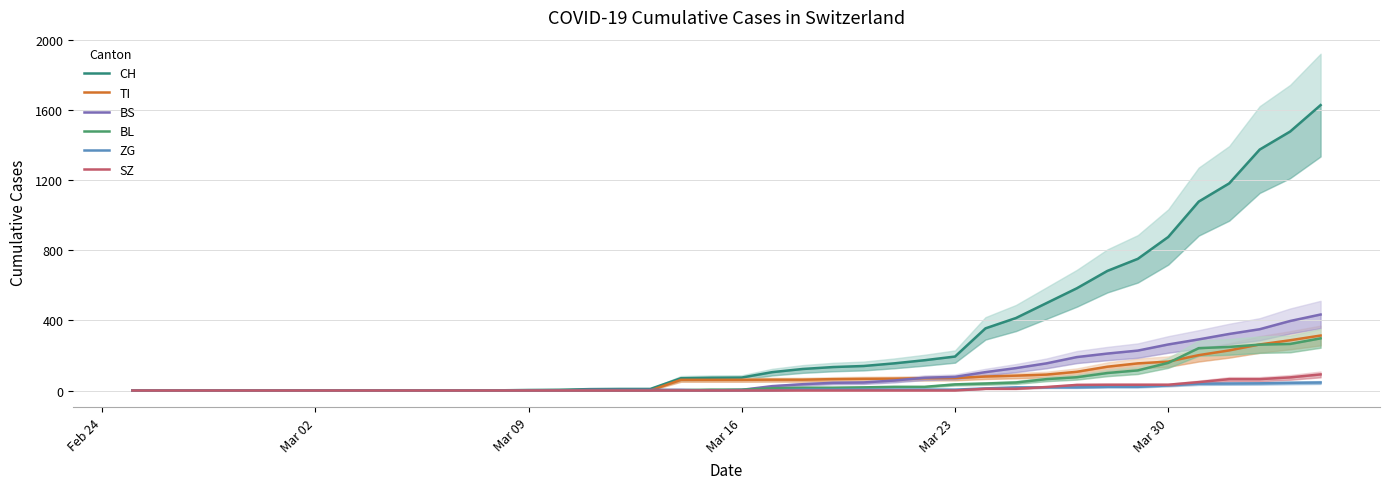

Rank the series by their maximum value, from lowest to highest.

ZG, SZ, BL, TI, BS, CH